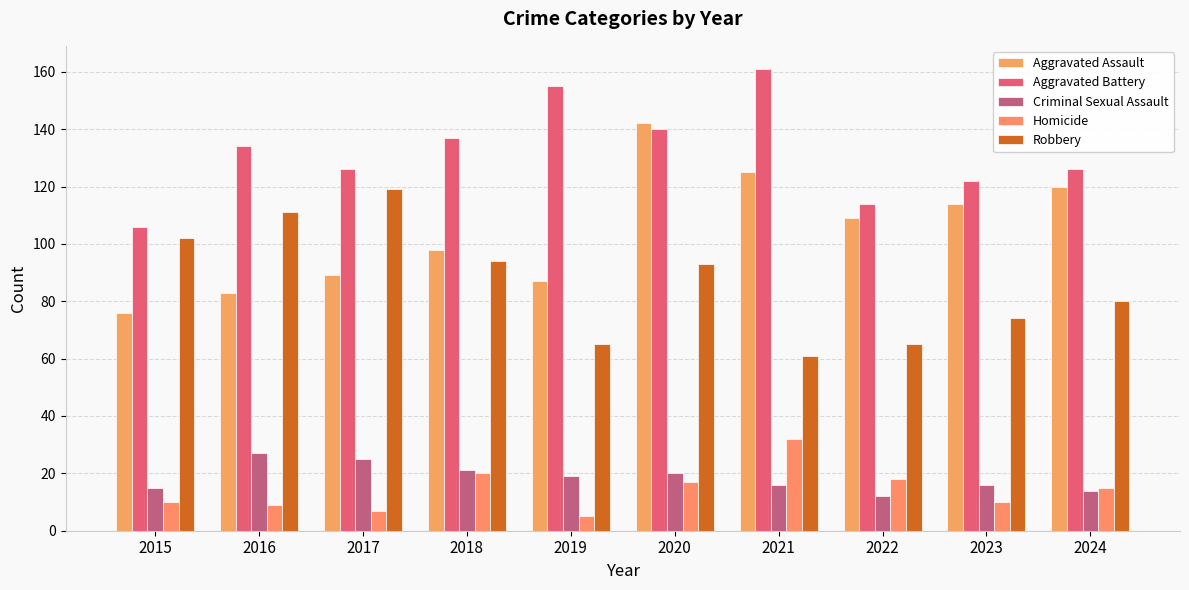

Read the Criminal Sexual Assault value at 2020.

20